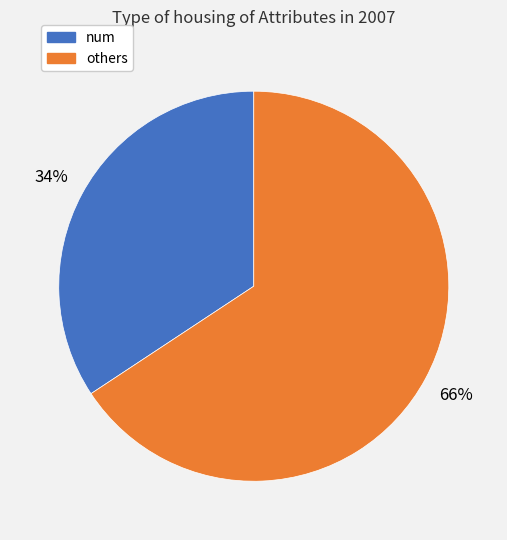

To the nearest percent, what is the average slice percentage?

50%